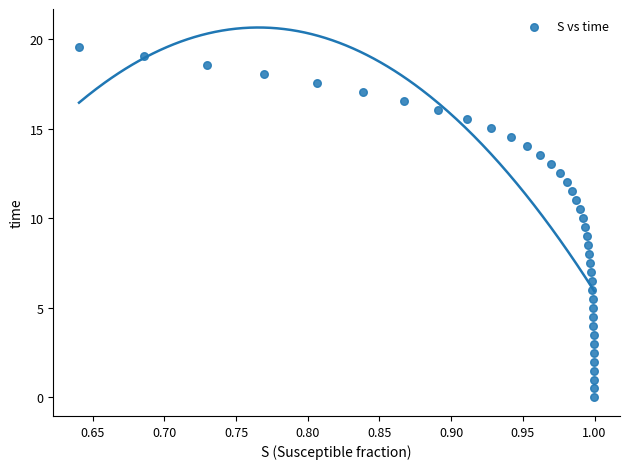

What is the range of X values (max minus min)?

0.4